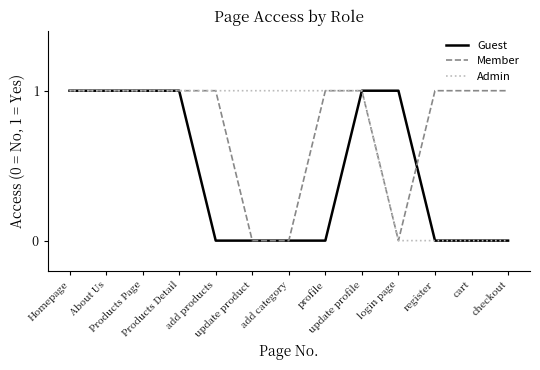

Where is Guest nearest to the value 0?

add products